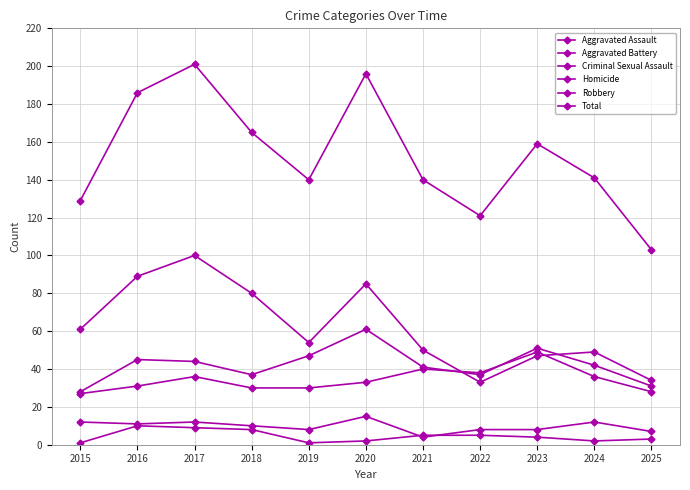

Reading left to right, extract all data points from this chart.

Aggravated Assault: 27	31	36	30	30	33	40	38	49	36	28
Aggravated Battery: 28	45	44	37	47	61	41	37	51	42	31
Criminal Sexual Assault: 12	11	12	10	8	15	4	8	8	12	7
Homicide: 1	10	9	8	1	2	5	5	4	2	3
Robbery: 61	89	100	80	54	85	50	33	47	49	34
Total: 129	186	201	165	140	196	140	121	159	141	103